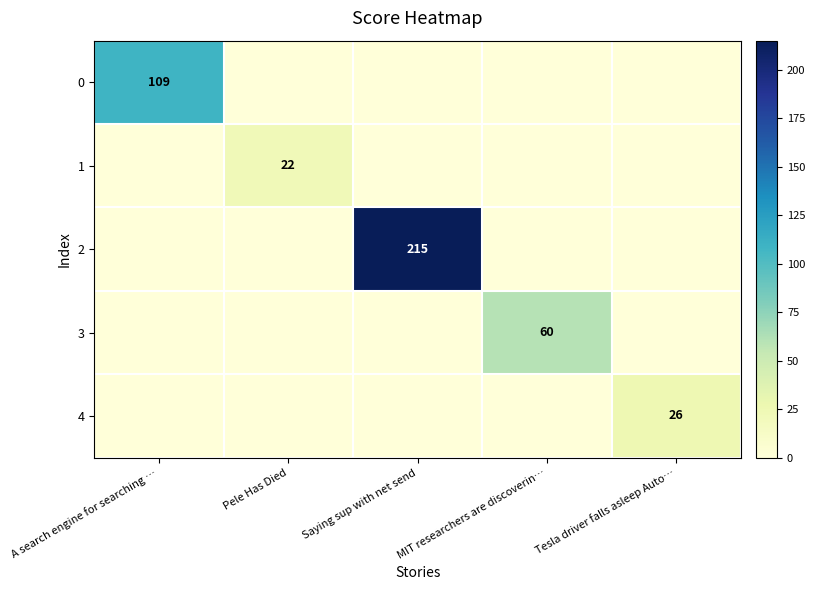

Rank the categories by row_2 value from highest to lowest.

Saying sup with net send, A search engine for searching …, Pele Has Died, MIT researchers are discoverin…, Tesla driver falls asleep Auto…